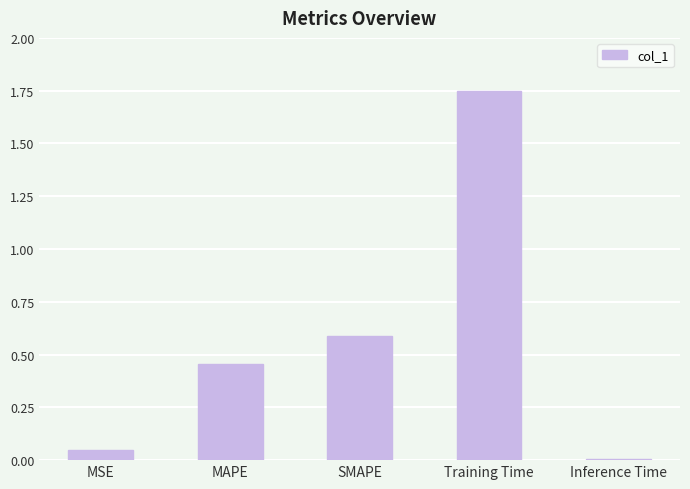

What is the change in value from MSE to SMAPE?

+0.5